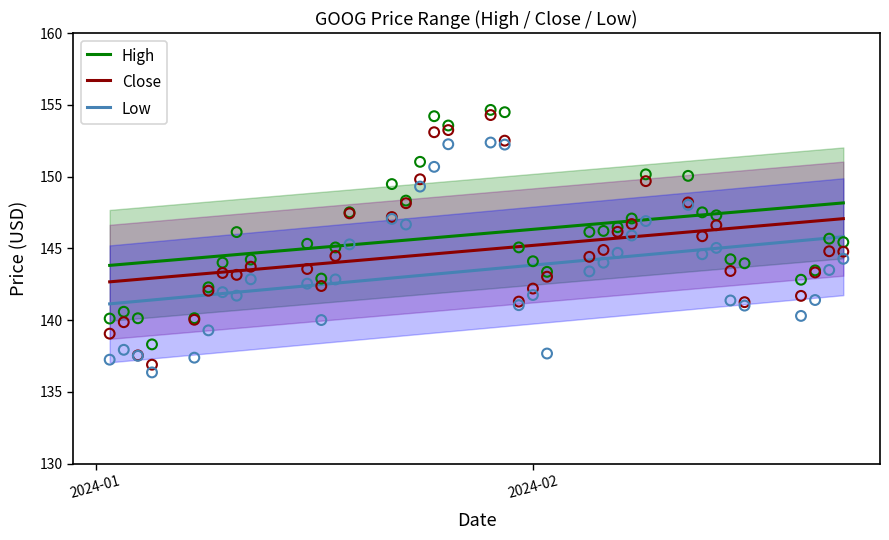

Which series contains the highest Y value?

High